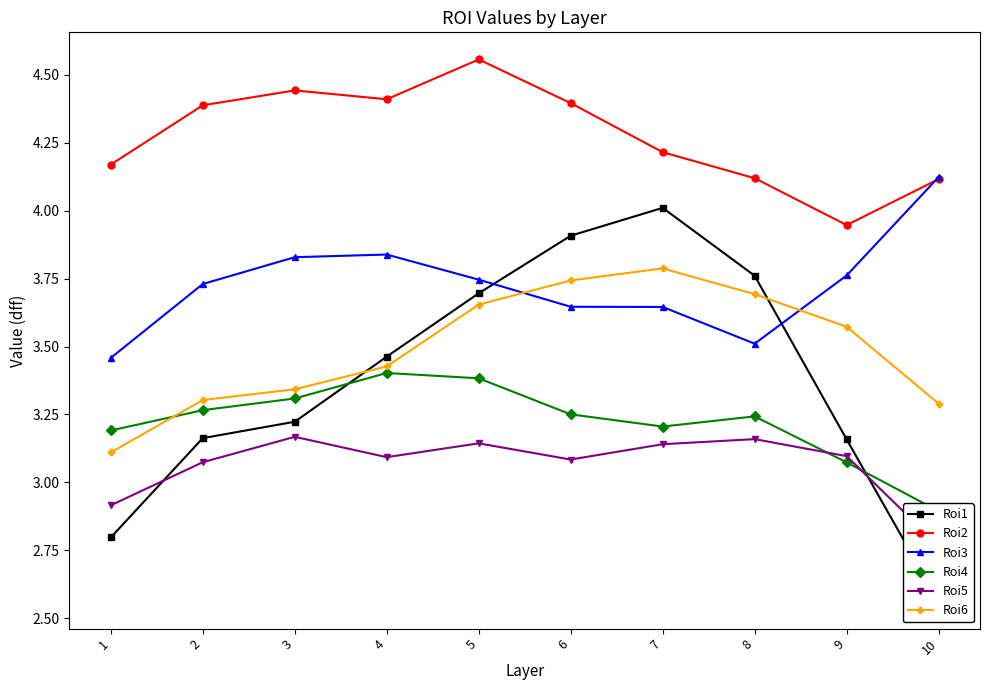

Which category has the lowest value across all series?

10